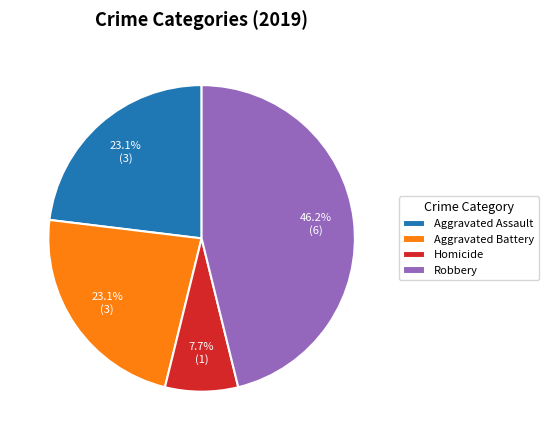

What is the ratio of the value at Robbery to the value at Aggravated Assault?

2.0